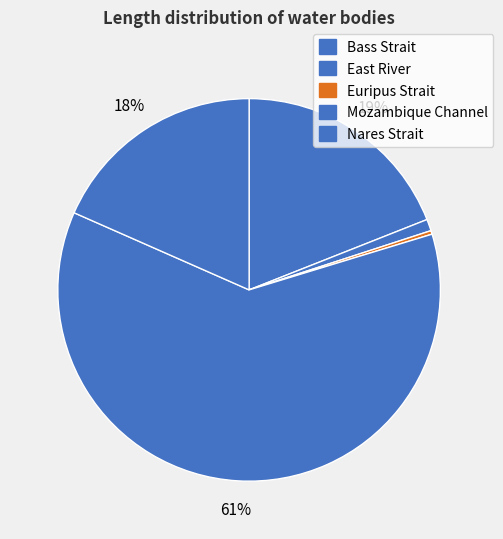

How many slices are in this pie chart?

5